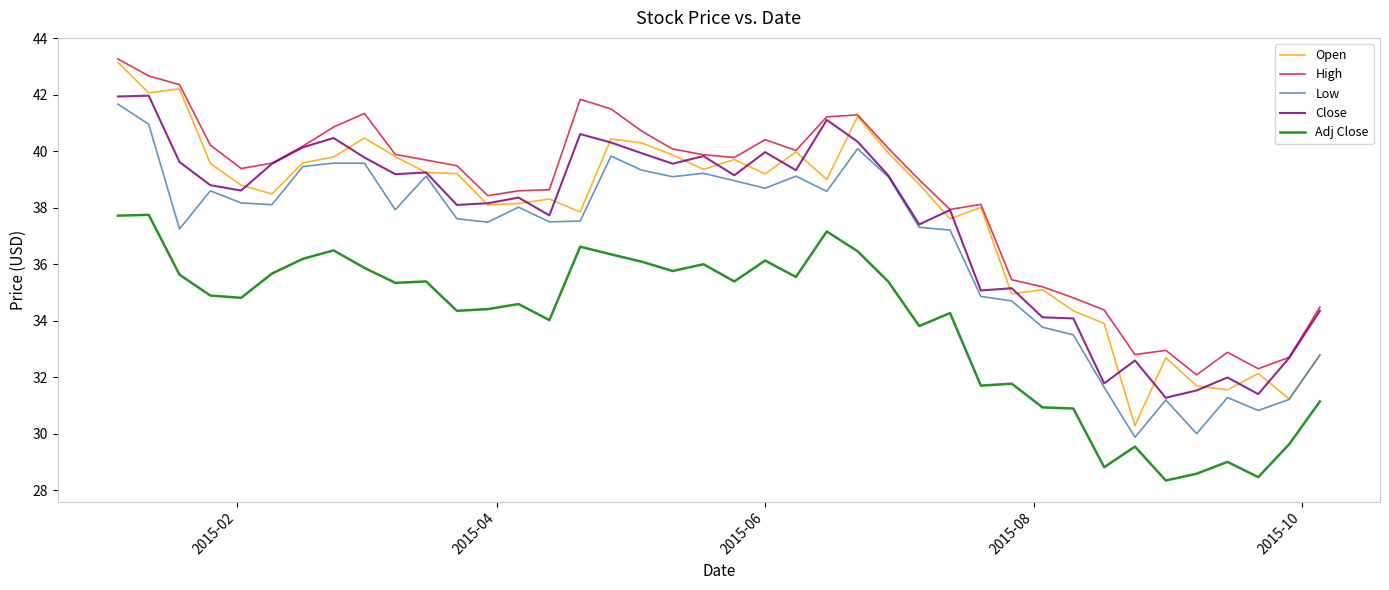

What is the maximum value shown in the chart?

43.3